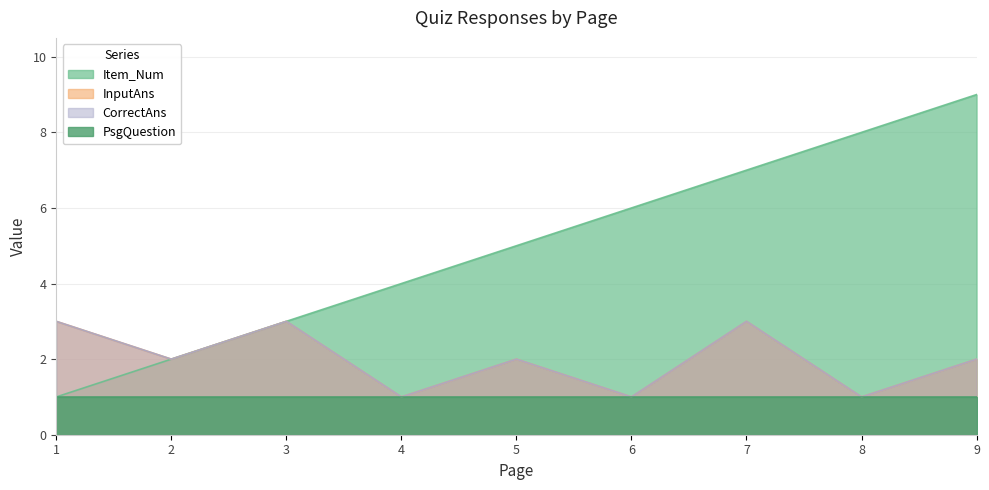

Which series has the largest range (max minus min)?

Item_Num